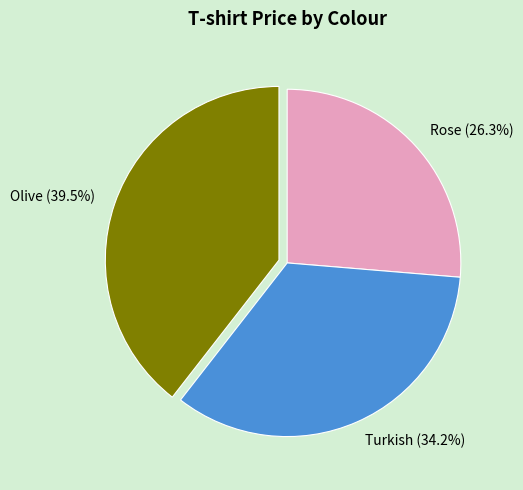

Is there any slice that represents more than half of the pie?

No